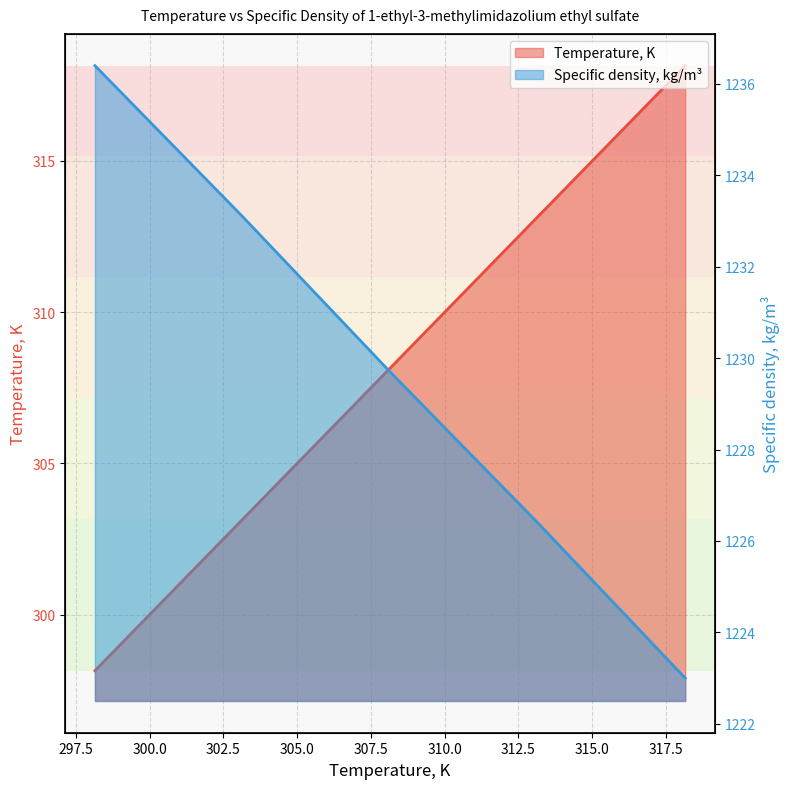

Rank the series by their average value, from lowest to highest.

Temperature, K, Specific density, kg/m3